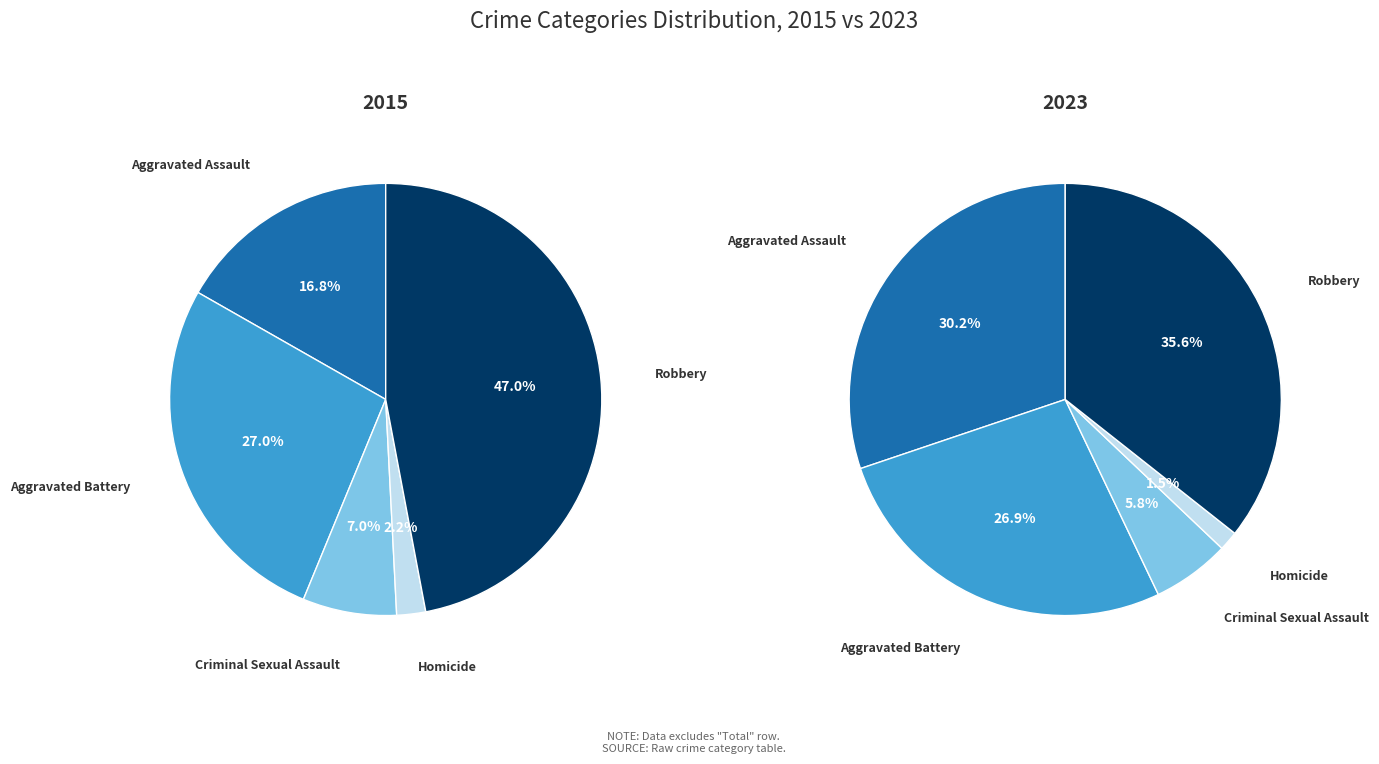

To the nearest percent, what is the difference between the Robbery and Aggravated Battery slice percentages?

9%